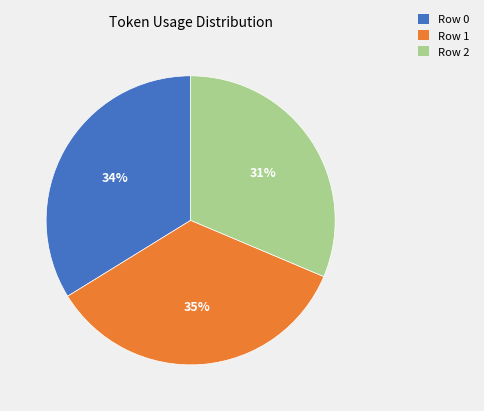

Which slice is the largest?

Row 1